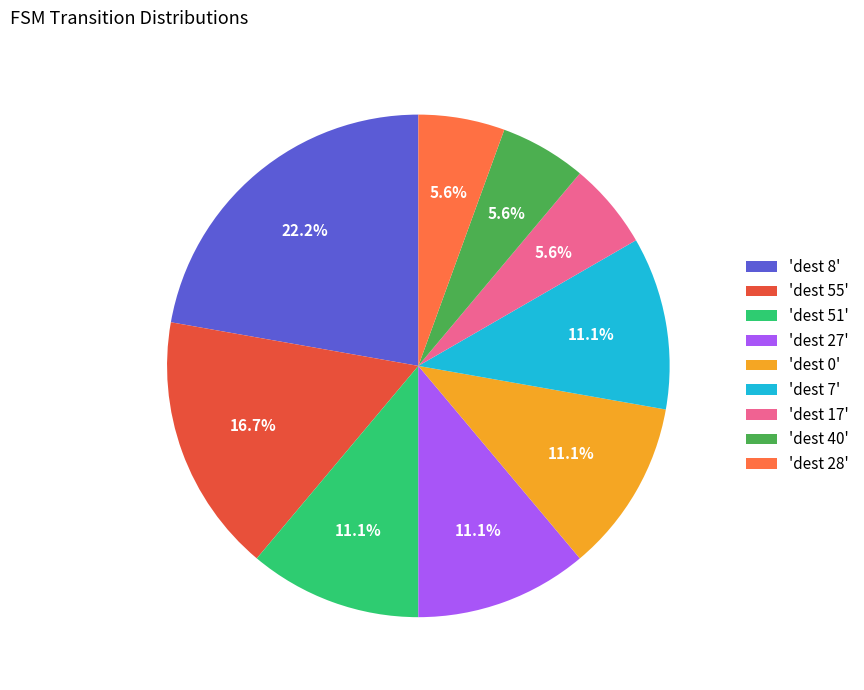

What is the ratio of the value at 'dest 51' to the value at 'dest 8'?

0.5